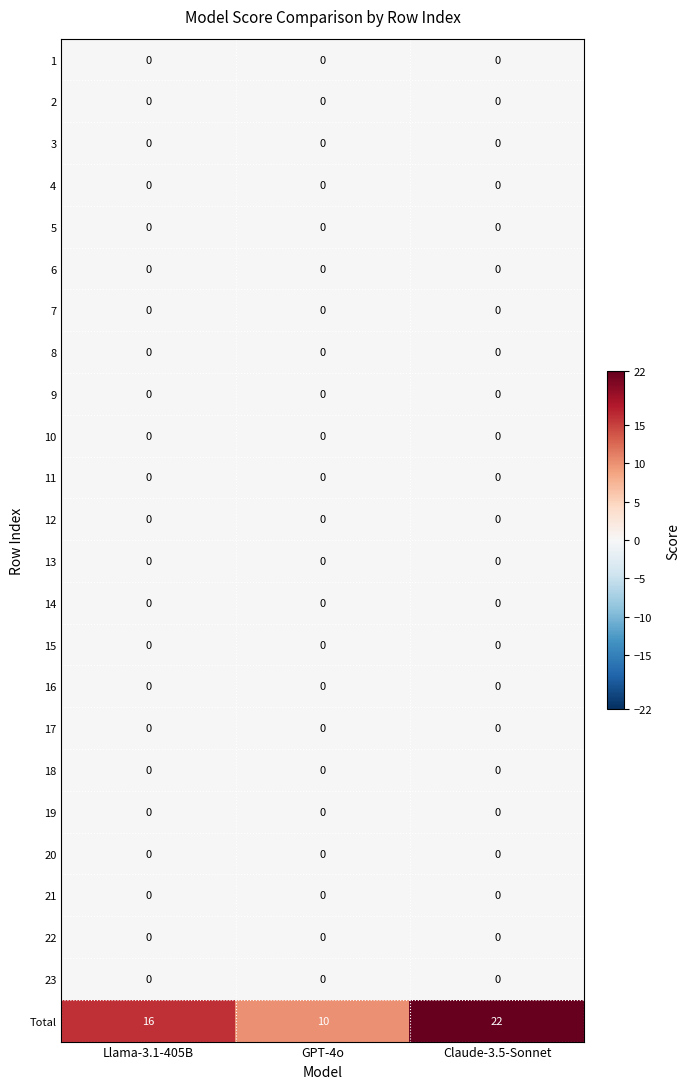

Between Llama-3.1-405B and Claude-3.5-Sonnet, which series saw the biggest shift?

Total